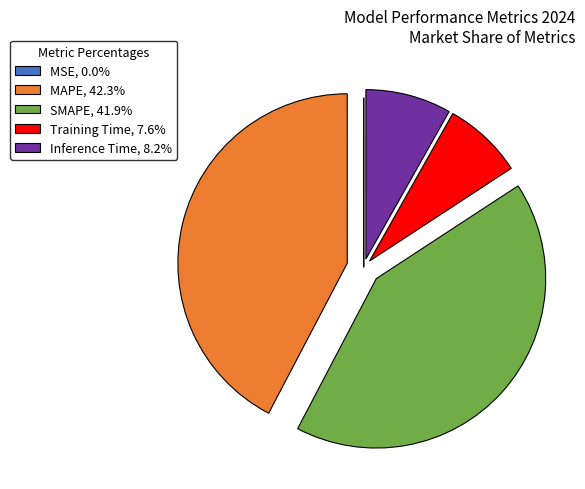

True or false: MAPE accounts for 42% of the total.

True